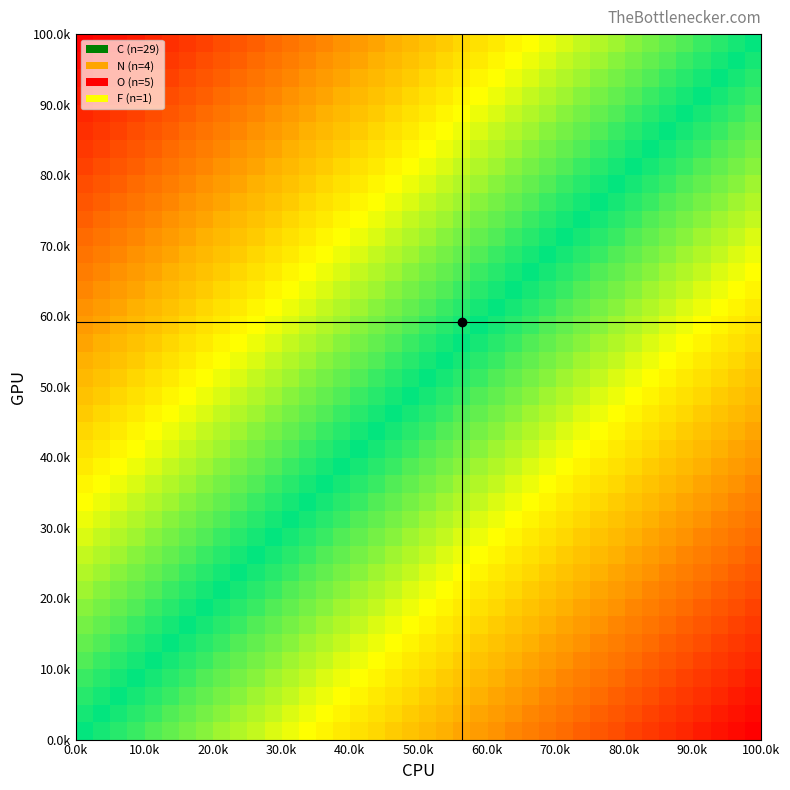

Reading right to left, transcribe all the data shown in this chart.

row_0: -1.0	-1.0	-0.9	-0.9	-0.9	-0.9	-0.8	-0.8	-0.8	-0.8	-0.7	-0.7	-0.7	-0.7	-0.6	-0.6	-0.6	-0.6	-0.5	-0.5	-0.5	-0.5	-0.4	-0.4	-0.4	-0.4	-0.3	-0.3	-0.3	-0.3	-0.2	-0.2	-0.2	-0.2	-0.1	-0.1	-0.1	-0.1	-0.0	0.0
row_1: -1.0	-0.9	-0.9	-0.9	-0.9	-0.8	-0.8	-0.8	-0.8	-0.7	-0.7	-0.7	-0.7	-0.6	-0.6	-0.6	-0.6	-0.5	-0.5	-0.5	-0.5	-0.4	-0.4	-0.4	-0.4	-0.3	-0.3	-0.3	-0.3	-0.2	-0.2	-0.2	-0.2	-0.1	-0.1	-0.1	-0.1	-0.0	0.0	0.0
row_2: -0.9	-0.9	-0.9	-0.9	-0.8	-0.8	-0.8	-0.8	-0.7	-0.7	-0.7	-0.7	-0.6	-0.6	-0.6	-0.6	-0.5	-0.5	-0.5	-0.5	-0.4	-0.4	-0.4	-0.4	-0.3	-0.3	-0.3	-0.3	-0.2	-0.2	-0.2	-0.2	-0.1	-0.1	-0.1	-0.1	-0.0	0.0	0.0	0.1
row_3: -0.9	-0.9	-0.9	-0.8	-0.8	-0.8	-0.8	-0.7	-0.7	-0.7	-0.7	-0.6	-0.6	-0.6	-0.6	-0.5	-0.5	-0.5	-0.5	-0.4	-0.4	-0.4	-0.4	-0.3	-0.3	-0.3	-0.3	-0.2	-0.2	-0.2	-0.2	-0.1	-0.1	-0.1	-0.1	-0.0	0.0	0.0	0.1	0.1
row_4: -0.9	-0.9	-0.8	-0.8	-0.8	-0.8	-0.7	-0.7	-0.7	-0.7	-0.6	-0.6	-0.6	-0.6	-0.5	-0.5	-0.5	-0.5	-0.4	-0.4	-0.4	-0.4	-0.3	-0.3	-0.3	-0.3	-0.2	-0.2	-0.2	-0.2	-0.1	-0.1	-0.1	-0.1	-0.0	0.0	0.0	0.1	0.1	0.1
row_5: -0.9	-0.8	-0.8	-0.8	-0.8	-0.7	-0.7	-0.7	-0.7	-0.6	-0.6	-0.6	-0.6	-0.5	-0.5	-0.5	-0.5	-0.4	-0.4	-0.4	-0.4	-0.3	-0.3	-0.3	-0.3	-0.2	-0.2	-0.2	-0.2	-0.1	-0.1	-0.1	-0.1	-0.0	0.0	0.0	0.1	0.1	0.1	0.1
row_6: -0.8	-0.8	-0.8	-0.8	-0.7	-0.7	-0.7	-0.7	-0.6	-0.6	-0.6	-0.6	-0.5	-0.5	-0.5	-0.5	-0.4	-0.4	-0.4	-0.4	-0.3	-0.3	-0.3	-0.3	-0.2	-0.2	-0.2	-0.2	-0.1	-0.1	-0.1	-0.1	-0.0	0.0	0.0	0.1	0.1	0.1	0.1	0.2
row_7: -0.8	-0.8	-0.8	-0.7	-0.7	-0.7	-0.7	-0.6	-0.6	-0.6	-0.6	-0.5	-0.5	-0.5	-0.5	-0.4	-0.4	-0.4	-0.4	-0.3	-0.3	-0.3	-0.3	-0.2	-0.2	-0.2	-0.2	-0.1	-0.1	-0.1	-0.1	-0.0	0.0	0.0	0.1	0.1	0.1	0.1	0.2	0.2
row_8: -0.8	-0.8	-0.7	-0.7	-0.7	-0.7	-0.6	-0.6	-0.6	-0.6	-0.5	-0.5	-0.5	-0.5	-0.4	-0.4	-0.4	-0.4	-0.3	-0.3	-0.3	-0.3	-0.2	-0.2	-0.2	-0.2	-0.1	-0.1	-0.1	-0.1	-0.0	0.0	0.0	0.1	0.1	0.1	0.1	0.2	0.2	0.2
row_9: -0.8	-0.7	-0.7	-0.7	-0.7	-0.6	-0.6	-0.6	-0.6	-0.5	-0.5	-0.5	-0.5	-0.4	-0.4	-0.4	-0.4	-0.3	-0.3	-0.3	-0.3	-0.2	-0.2	-0.2	-0.2	-0.1	-0.1	-0.1	-0.1	-0.0	0.0	0.0	0.1	0.1	0.1	0.1	0.2	0.2	0.2	0.2
row_10: -0.7	-0.7	-0.7	-0.7	-0.6	-0.6	-0.6	-0.6	-0.5	-0.5	-0.5	-0.5	-0.4	-0.4	-0.4	-0.4	-0.3	-0.3	-0.3	-0.3	-0.2	-0.2	-0.2	-0.2	-0.1	-0.1	-0.1	-0.1	-0.0	0.0	0.0	0.1	0.1	0.1	0.1	0.2	0.2	0.2	0.2	0.3
row_11: -0.7	-0.7	-0.7	-0.6	-0.6	-0.6	-0.6	-0.5	-0.5	-0.5	-0.5	-0.4	-0.4	-0.4	-0.4	-0.3	-0.3	-0.3	-0.3	-0.2	-0.2	-0.2	-0.2	-0.1	-0.1	-0.1	-0.1	-0.0	0.0	0.0	0.1	0.1	0.1	0.1	0.2	0.2	0.2	0.2	0.3	0.3
row_12: -0.7	-0.7	-0.6	-0.6	-0.6	-0.6	-0.5	-0.5	-0.5	-0.5	-0.4	-0.4	-0.4	-0.4	-0.3	-0.3	-0.3	-0.3	-0.2	-0.2	-0.2	-0.2	-0.1	-0.1	-0.1	-0.1	-0.0	0.0	0.0	0.1	0.1	0.1	0.1	0.2	0.2	0.2	0.2	0.3	0.3	0.3
row_13: -0.7	-0.6	-0.6	-0.6	-0.6	-0.5	-0.5	-0.5	-0.5	-0.4	-0.4	-0.4	-0.4	-0.3	-0.3	-0.3	-0.3	-0.2	-0.2	-0.2	-0.2	-0.1	-0.1	-0.1	-0.1	-0.0	0.0	0.0	0.1	0.1	0.1	0.1	0.2	0.2	0.2	0.2	0.3	0.3	0.3	0.3
row_14: -0.6	-0.6	-0.6	-0.6	-0.5	-0.5	-0.5	-0.5	-0.4	-0.4	-0.4	-0.4	-0.3	-0.3	-0.3	-0.3	-0.2	-0.2	-0.2	-0.2	-0.1	-0.1	-0.1	-0.1	-0.0	0.0	0.0	0.1	0.1	0.1	0.1	0.2	0.2	0.2	0.2	0.3	0.3	0.3	0.3	0.4
row_15: -0.6	-0.6	-0.6	-0.5	-0.5	-0.5	-0.5	-0.4	-0.4	-0.4	-0.4	-0.3	-0.3	-0.3	-0.3	-0.2	-0.2	-0.2	-0.2	-0.1	-0.1	-0.1	-0.1	-0.0	0.0	0.0	0.1	0.1	0.1	0.1	0.2	0.2	0.2	0.2	0.3	0.3	0.3	0.3	0.4	0.4
row_16: -0.6	-0.6	-0.5	-0.5	-0.5	-0.5	-0.4	-0.4	-0.4	-0.4	-0.3	-0.3	-0.3	-0.3	-0.2	-0.2	-0.2	-0.2	-0.1	-0.1	-0.1	-0.1	-0.0	0.0	0.0	0.1	0.1	0.1	0.1	0.2	0.2	0.2	0.2	0.3	0.3	0.3	0.3	0.4	0.4	0.4
row_17: -0.6	-0.5	-0.5	-0.5	-0.5	-0.4	-0.4	-0.4	-0.4	-0.3	-0.3	-0.3	-0.3	-0.2	-0.2	-0.2	-0.2	-0.1	-0.1	-0.1	-0.1	-0.0	0.0	0.0	0.1	0.1	0.1	0.1	0.2	0.2	0.2	0.2	0.3	0.3	0.3	0.3	0.4	0.4	0.4	0.4
row_18: -0.5	-0.5	-0.5	-0.5	-0.4	-0.4	-0.4	-0.4	-0.3	-0.3	-0.3	-0.3	-0.2	-0.2	-0.2	-0.2	-0.1	-0.1	-0.1	-0.1	-0.0	0.0	0.0	0.1	0.1	0.1	0.1	0.2	0.2	0.2	0.2	0.3	0.3	0.3	0.3	0.4	0.4	0.4	0.4	0.5
row_19: -0.5	-0.5	-0.5	-0.4	-0.4	-0.4	-0.4	-0.3	-0.3	-0.3	-0.3	-0.2	-0.2	-0.2	-0.2	-0.1	-0.1	-0.1	-0.1	-0.0	0.0	0.0	0.1	0.1	0.1	0.1	0.2	0.2	0.2	0.2	0.3	0.3	0.3	0.3	0.4	0.4	0.4	0.4	0.5	0.5
row_20: -0.5	-0.5	-0.4	-0.4	-0.4	-0.4	-0.3	-0.3	-0.3	-0.3	-0.2	-0.2	-0.2	-0.2	-0.1	-0.1	-0.1	-0.1	-0.0	0.0	0.0	0.1	0.1	0.1	0.1	0.2	0.2	0.2	0.2	0.3	0.3	0.3	0.3	0.4	0.4	0.4	0.4	0.5	0.5	0.5
row_21: -0.5	-0.4	-0.4	-0.4	-0.4	-0.3	-0.3	-0.3	-0.3	-0.2	-0.2	-0.2	-0.2	-0.1	-0.1	-0.1	-0.1	-0.0	0.0	0.0	0.1	0.1	0.1	0.1	0.2	0.2	0.2	0.2	0.3	0.3	0.3	0.3	0.4	0.4	0.4	0.4	0.5	0.5	0.5	0.5
row_22: -0.4	-0.4	-0.4	-0.4	-0.3	-0.3	-0.3	-0.3	-0.2	-0.2	-0.2	-0.2	-0.1	-0.1	-0.1	-0.1	-0.0	0.0	0.0	0.1	0.1	0.1	0.1	0.2	0.2	0.2	0.2	0.3	0.3	0.3	0.3	0.4	0.4	0.4	0.4	0.5	0.5	0.5	0.5	0.6
row_23: -0.4	-0.4	-0.4	-0.3	-0.3	-0.3	-0.3	-0.2	-0.2	-0.2	-0.2	-0.1	-0.1	-0.1	-0.1	-0.0	0.0	0.0	0.1	0.1	0.1	0.1	0.2	0.2	0.2	0.2	0.3	0.3	0.3	0.3	0.4	0.4	0.4	0.4	0.5	0.5	0.5	0.5	0.6	0.6
row_24: -0.4	-0.4	-0.3	-0.3	-0.3	-0.3	-0.2	-0.2	-0.2	-0.2	-0.1	-0.1	-0.1	-0.1	-0.0	0.0	0.0	0.1	0.1	0.1	0.1	0.2	0.2	0.2	0.2	0.3	0.3	0.3	0.3	0.4	0.4	0.4	0.4	0.5	0.5	0.5	0.5	0.6	0.6	0.6
row_25: -0.4	-0.3	-0.3	-0.3	-0.3	-0.2	-0.2	-0.2	-0.2	-0.1	-0.1	-0.1	-0.1	-0.0	0.0	0.0	0.1	0.1	0.1	0.1	0.2	0.2	0.2	0.2	0.3	0.3	0.3	0.3	0.4	0.4	0.4	0.4	0.5	0.5	0.5	0.5	0.6	0.6	0.6	0.6
row_26: -0.3	-0.3	-0.3	-0.3	-0.2	-0.2	-0.2	-0.2	-0.1	-0.1	-0.1	-0.1	-0.0	0.0	0.0	0.1	0.1	0.1	0.1	0.2	0.2	0.2	0.2	0.3	0.3	0.3	0.3	0.4	0.4	0.4	0.4	0.5	0.5	0.5	0.5	0.6	0.6	0.6	0.6	0.7
row_27: -0.3	-0.3	-0.3	-0.2	-0.2	-0.2	-0.2	-0.1	-0.1	-0.1	-0.1	-0.0	0.0	0.0	0.1	0.1	0.1	0.1	0.2	0.2	0.2	0.2	0.3	0.3	0.3	0.3	0.4	0.4	0.4	0.4	0.5	0.5	0.5	0.5	0.6	0.6	0.6	0.6	0.7	0.7
row_28: -0.3	-0.3	-0.2	-0.2	-0.2	-0.2	-0.1	-0.1	-0.1	-0.1	-0.0	0.0	0.0	0.1	0.1	0.1	0.1	0.2	0.2	0.2	0.2	0.3	0.3	0.3	0.3	0.4	0.4	0.4	0.4	0.5	0.5	0.5	0.5	0.6	0.6	0.6	0.6	0.7	0.7	0.7
row_29: -0.3	-0.2	-0.2	-0.2	-0.2	-0.1	-0.1	-0.1	-0.1	-0.0	0.0	0.0	0.1	0.1	0.1	0.1	0.2	0.2	0.2	0.2	0.3	0.3	0.3	0.3	0.4	0.4	0.4	0.4	0.5	0.5	0.5	0.5	0.6	0.6	0.6	0.6	0.7	0.7	0.7	0.7
row_30: -0.2	-0.2	-0.2	-0.2	-0.1	-0.1	-0.1	-0.1	-0.0	0.0	0.0	0.1	0.1	0.1	0.1	0.2	0.2	0.2	0.2	0.3	0.3	0.3	0.3	0.4	0.4	0.4	0.4	0.5	0.5	0.5	0.5	0.6	0.6	0.6	0.6	0.7	0.7	0.7	0.7	0.8
row_31: -0.2	-0.2	-0.2	-0.1	-0.1	-0.1	-0.1	-0.0	0.0	0.0	0.1	0.1	0.1	0.1	0.2	0.2	0.2	0.2	0.3	0.3	0.3	0.3	0.4	0.4	0.4	0.4	0.5	0.5	0.5	0.5	0.6	0.6	0.6	0.6	0.7	0.7	0.7	0.7	0.8	0.8
row_32: -0.2	-0.2	-0.1	-0.1	-0.1	-0.1	-0.0	0.0	0.0	0.1	0.1	0.1	0.1	0.2	0.2	0.2	0.2	0.3	0.3	0.3	0.3	0.4	0.4	0.4	0.4	0.5	0.5	0.5	0.5	0.6	0.6	0.6	0.6	0.7	0.7	0.7	0.7	0.8	0.8	0.8
row_33: -0.2	-0.1	-0.1	-0.1	-0.1	-0.0	0.0	0.0	0.1	0.1	0.1	0.1	0.2	0.2	0.2	0.2	0.3	0.3	0.3	0.3	0.4	0.4	0.4	0.4	0.5	0.5	0.5	0.5	0.6	0.6	0.6	0.6	0.7	0.7	0.7	0.7	0.8	0.8	0.8	0.8
row_34: -0.1	-0.1	-0.1	-0.1	-0.0	0.0	0.0	0.1	0.1	0.1	0.1	0.2	0.2	0.2	0.2	0.3	0.3	0.3	0.3	0.4	0.4	0.4	0.4	0.5	0.5	0.5	0.5	0.6	0.6	0.6	0.6	0.7	0.7	0.7	0.7	0.8	0.8	0.8	0.8	0.9
row_35: -0.1	-0.1	-0.1	-0.0	0.0	0.0	0.1	0.1	0.1	0.1	0.2	0.2	0.2	0.2	0.3	0.3	0.3	0.3	0.4	0.4	0.4	0.4	0.5	0.5	0.5	0.5	0.6	0.6	0.6	0.6	0.7	0.7	0.7	0.7	0.8	0.8	0.8	0.8	0.9	0.9
row_36: -0.1	-0.1	-0.0	0.0	0.0	0.1	0.1	0.1	0.1	0.2	0.2	0.2	0.2	0.3	0.3	0.3	0.3	0.4	0.4	0.4	0.4	0.5	0.5	0.5	0.5	0.6	0.6	0.6	0.6	0.7	0.7	0.7	0.7	0.8	0.8	0.8	0.8	0.9	0.9	0.9
row_37: -0.1	-0.0	0.0	0.0	0.1	0.1	0.1	0.1	0.2	0.2	0.2	0.2	0.3	0.3	0.3	0.3	0.4	0.4	0.4	0.4	0.5	0.5	0.5	0.5	0.6	0.6	0.6	0.6	0.7	0.7	0.7	0.7	0.8	0.8	0.8	0.8	0.9	0.9	0.9	0.9
row_38: -0.0	0.0	0.0	0.1	0.1	0.1	0.1	0.2	0.2	0.2	0.2	0.3	0.3	0.3	0.3	0.4	0.4	0.4	0.4	0.5	0.5	0.5	0.5	0.6	0.6	0.6	0.6	0.7	0.7	0.7	0.7	0.8	0.8	0.8	0.8	0.9	0.9	0.9	0.9	1.0
row_39: 0.0	0.0	0.1	0.1	0.1	0.1	0.2	0.2	0.2	0.2	0.3	0.3	0.3	0.3	0.4	0.4	0.4	0.4	0.5	0.5	0.5	0.5	0.6	0.6	0.6	0.6	0.7	0.7	0.7	0.7	0.8	0.8	0.8	0.8	0.9	0.9	0.9	0.9	1.0	1.0